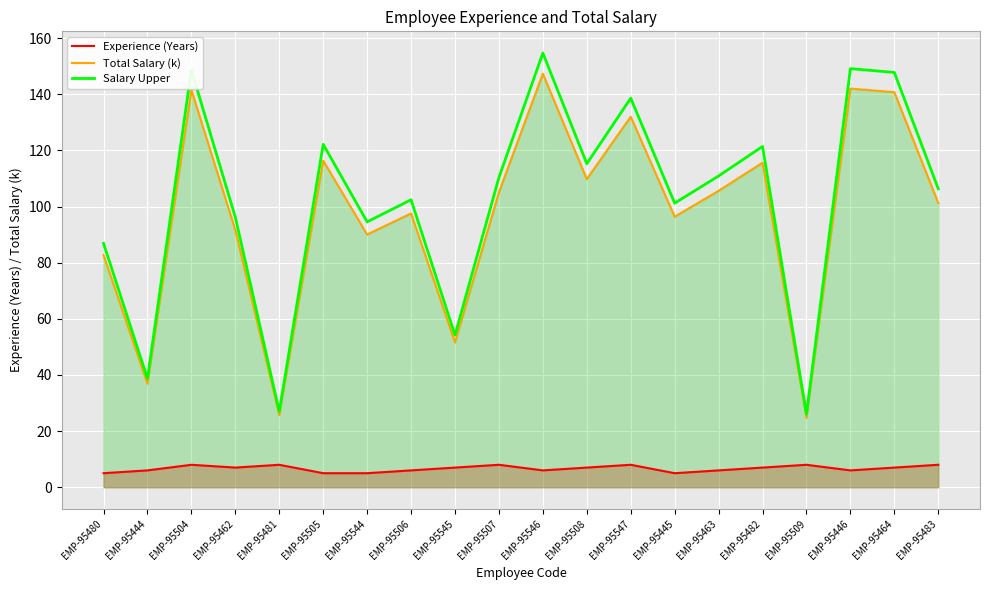

True or false: Salary Upper and Experience (Years) cross at least once.

False